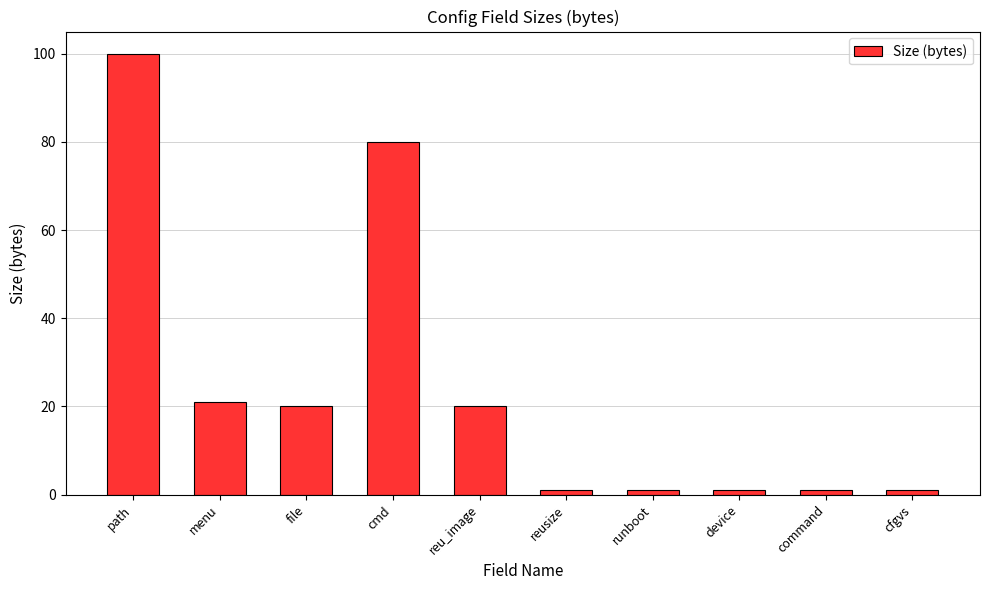

What is the approximate value at path, to the nearest 5?

100